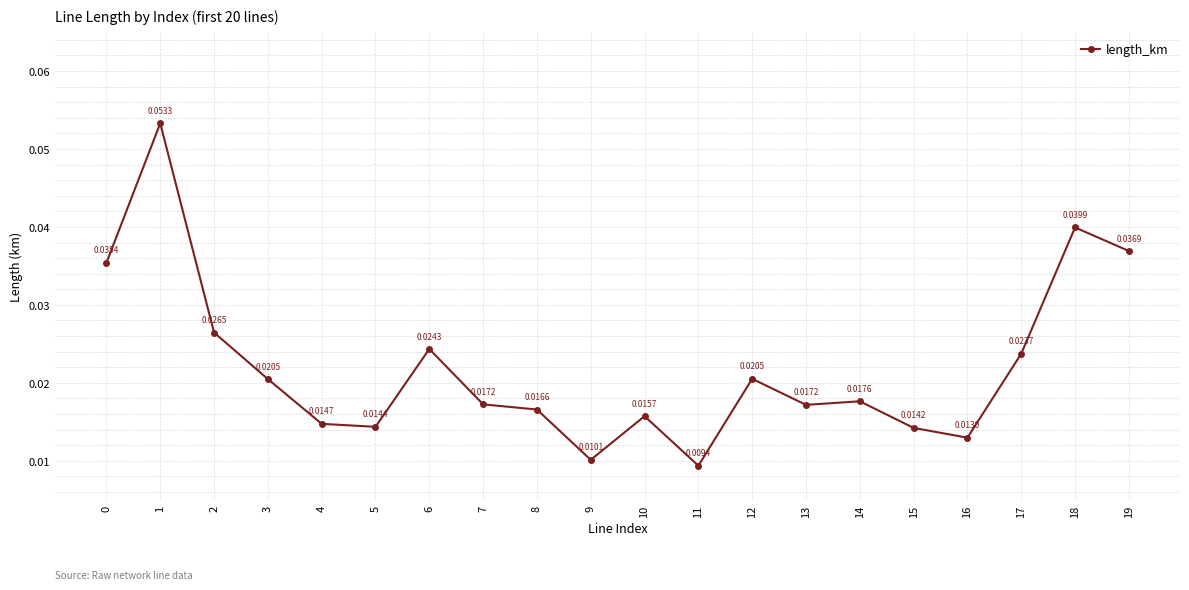

How many interior local valleys (lower than both neighbors) does the data have?

5